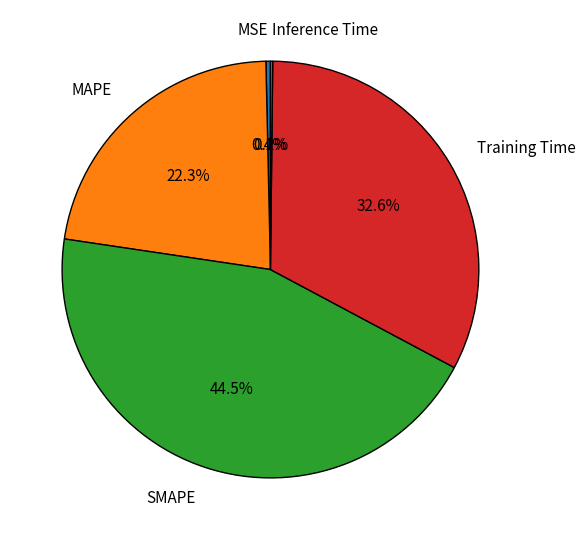

Do MSE and SMAPE together represent more than half of the pie?

No